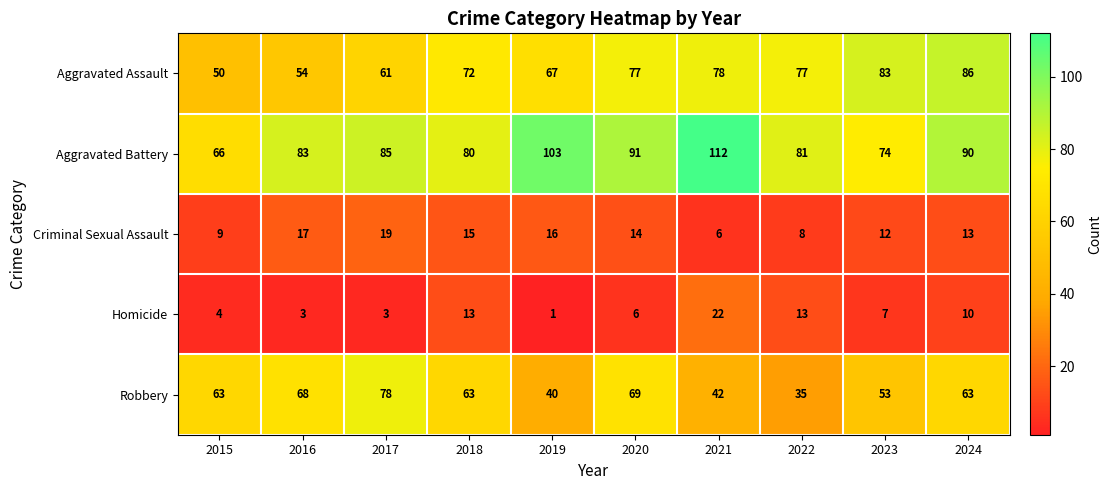

Is the value of Aggravated Assault at 2018 greater than the value of Criminal Sexual Assault at 2022?

Yes